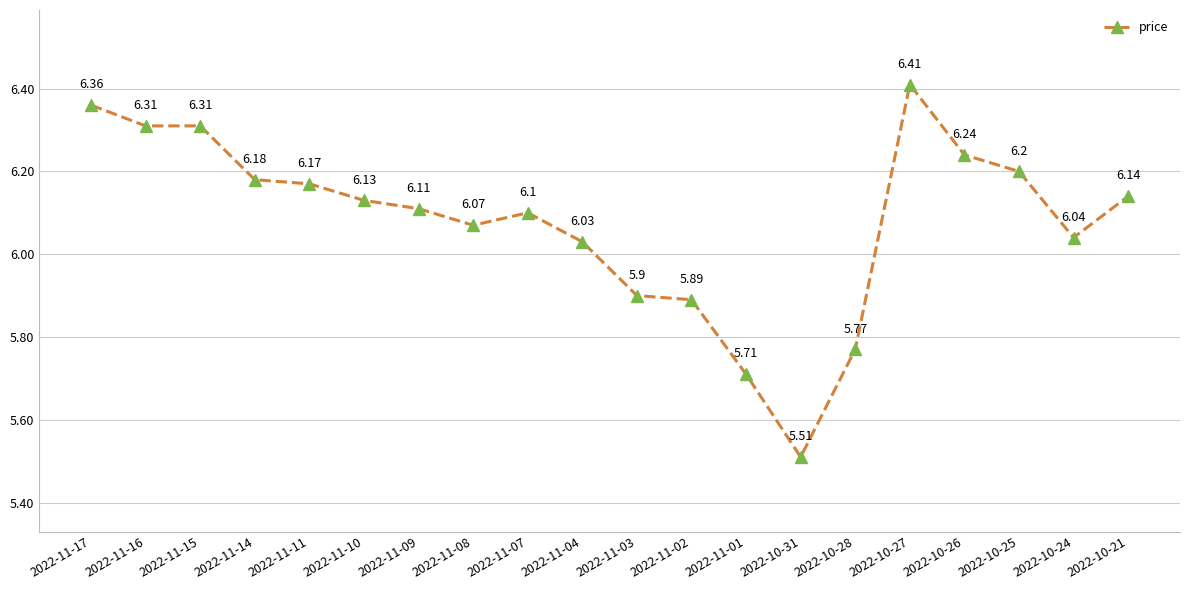

What is the value of the 7th point from the left?

6.1